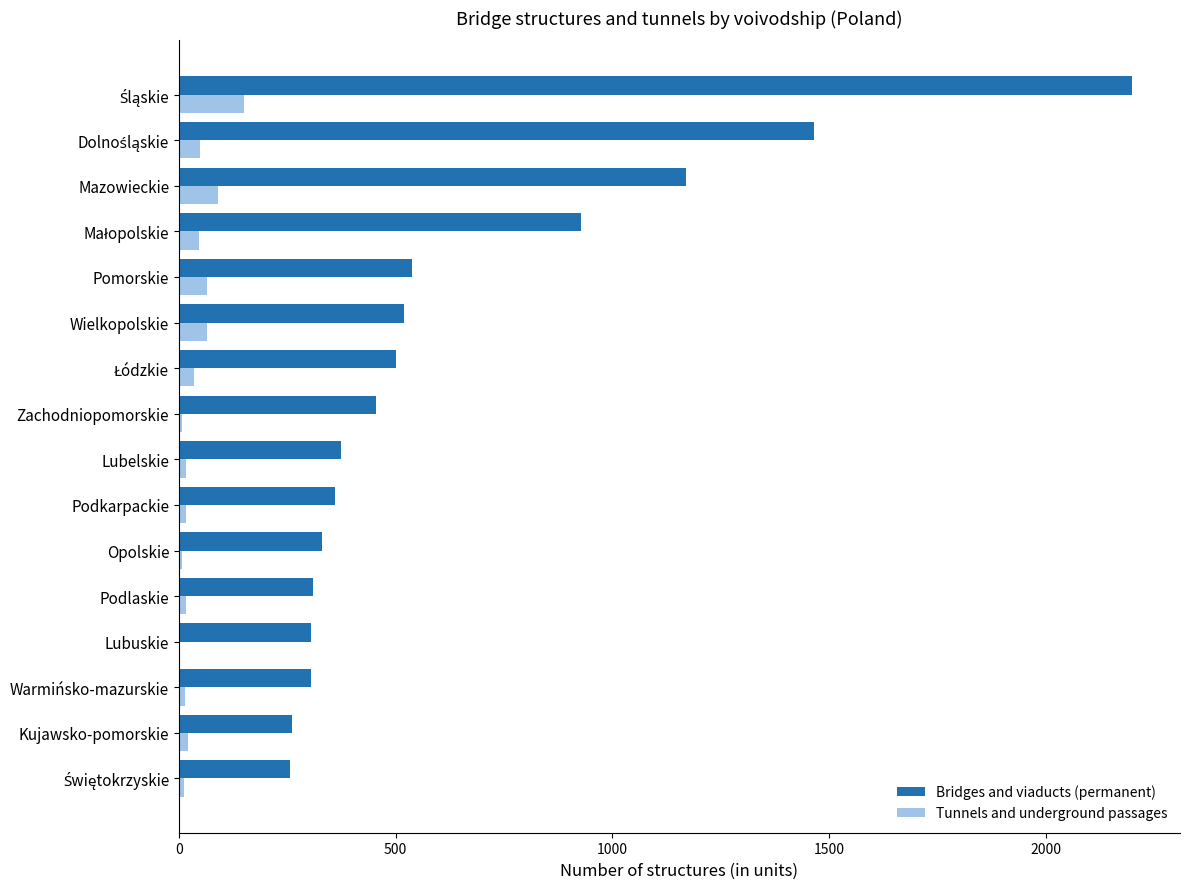

The Bridges and viaducts (permanent) series shows 1171 at Mazowieckie. True or false?

True